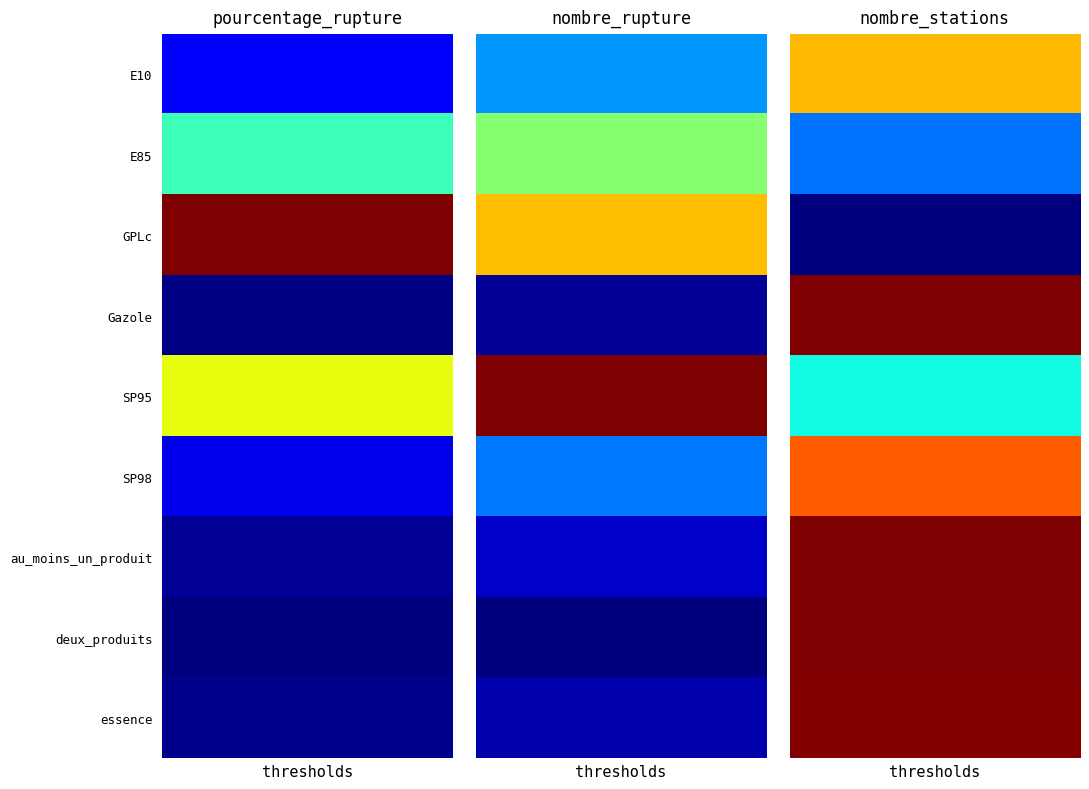

What is the greatest value displayed?

9804.0